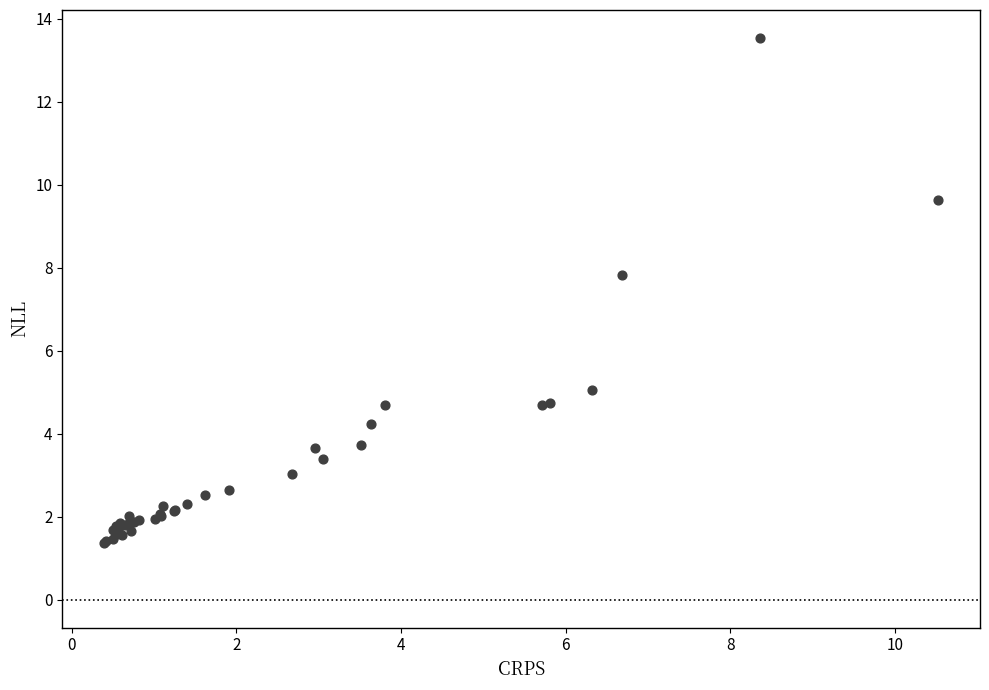

What Y value in the scatter plot is closest to 7?

7.8